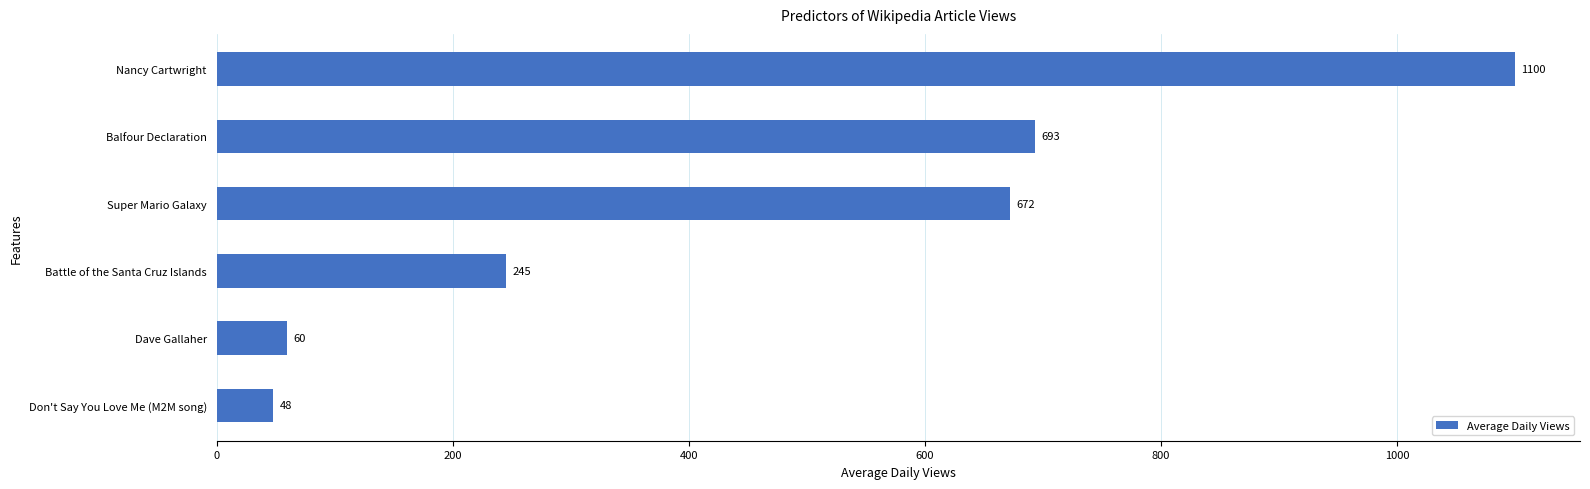

At which label is the value closest to 574?

Super Mario Galaxy